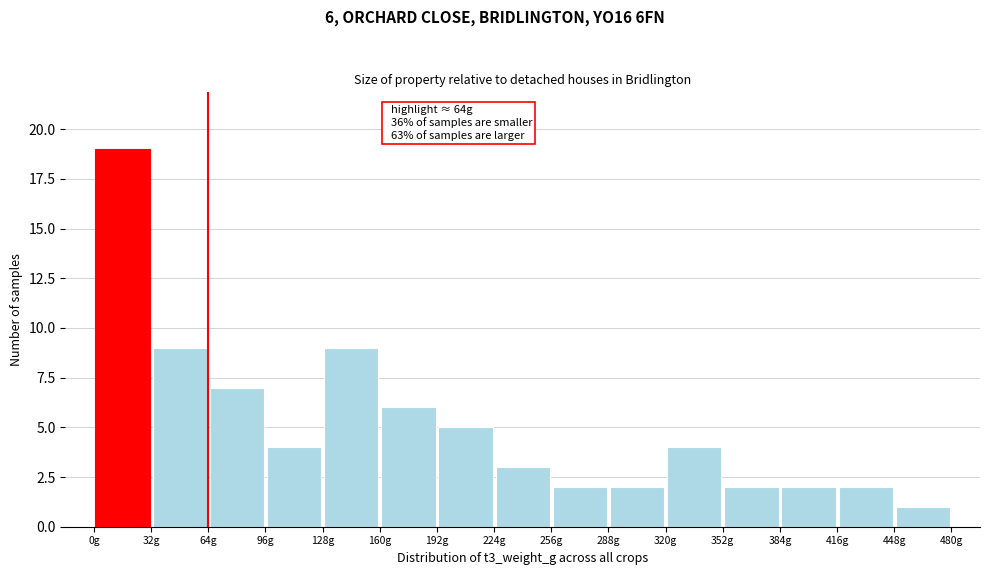

Which range on the x-axis has the tallest bar?

0 to 30